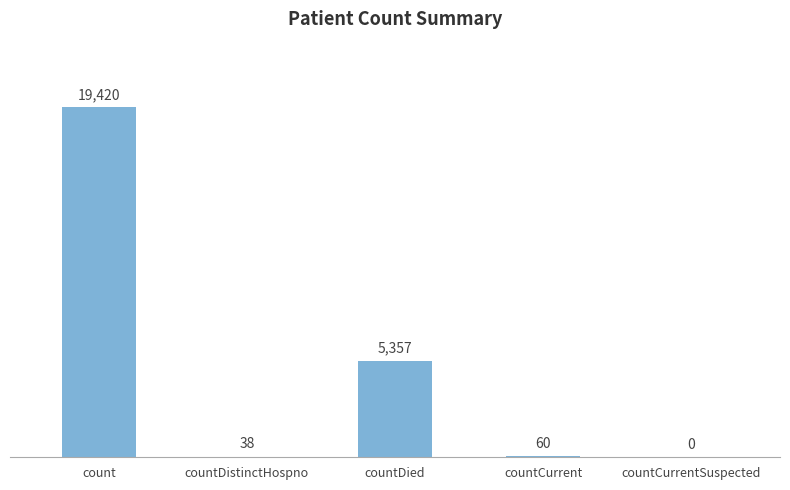

Reading left to right, extract all data points from this chart.

19420	38	5357	60	0